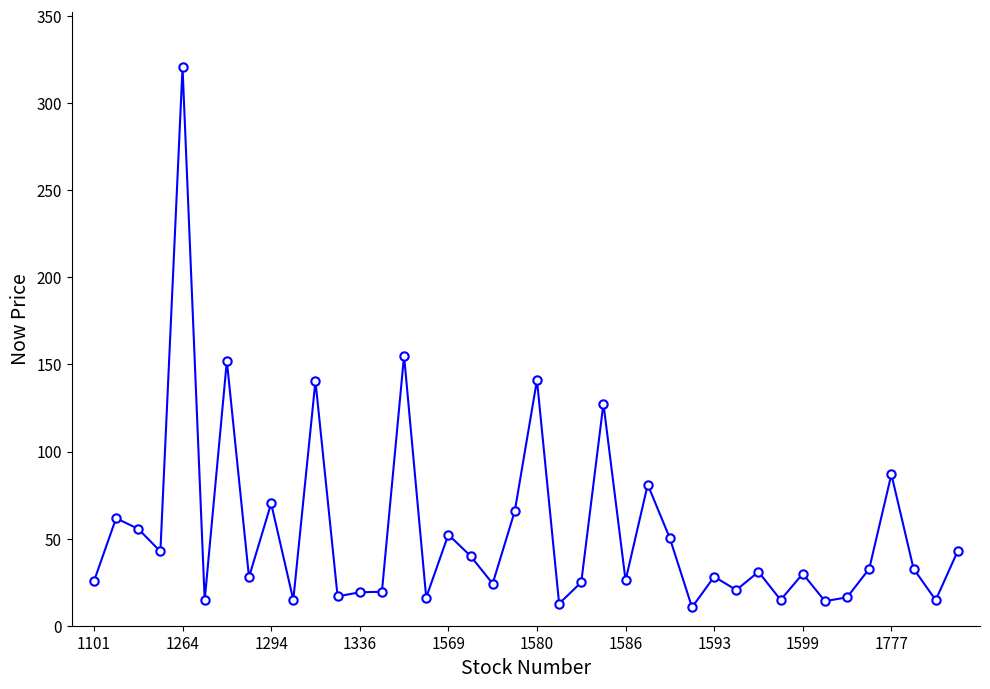

What is the maximum value shown in the chart?

320.5